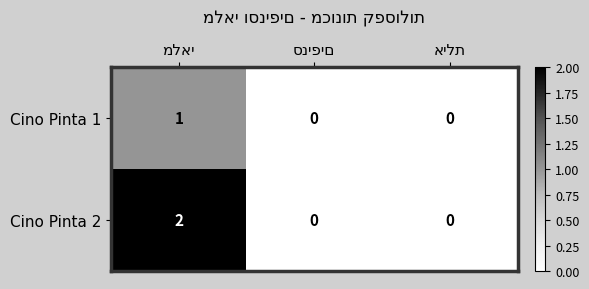

List the series in order of their peak value, lowest first.

Cino Pinta 1, Cino Pinta 2